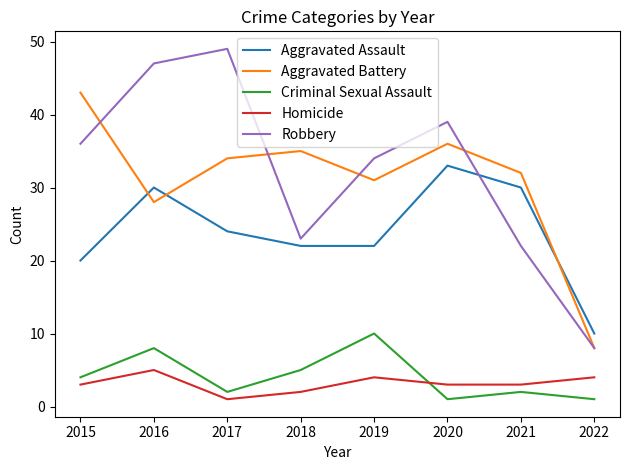

True or false: Aggravated Battery and Homicide cross at least once.

False